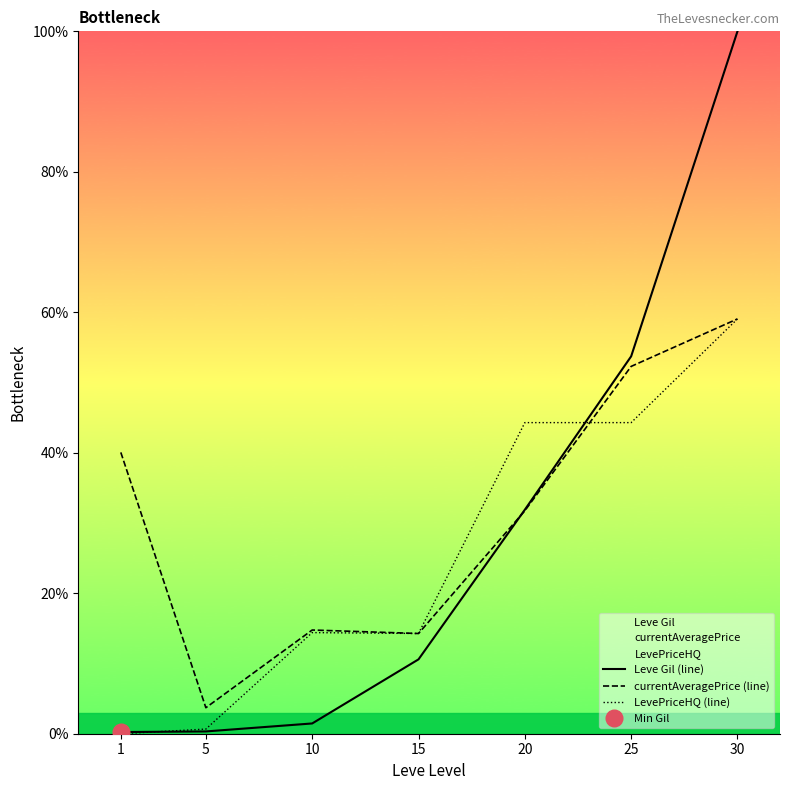

How many lines are shown in the chart?

3